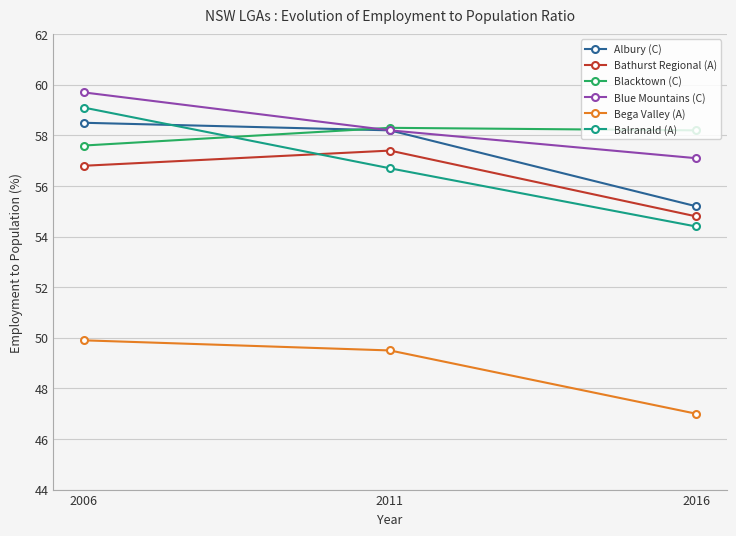

What is the difference between the maximum and minimum values in the Bega Valley (A) series?

2.9